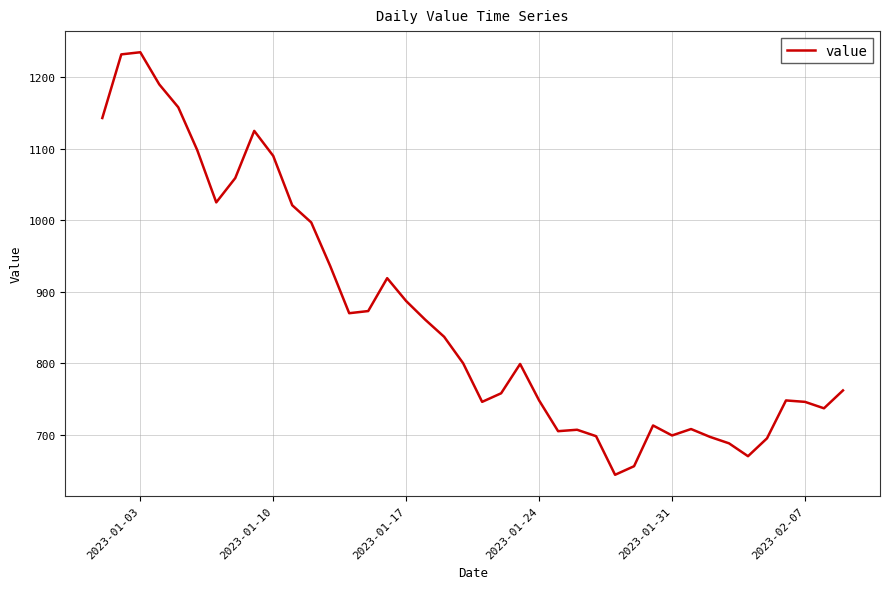

What is the minimum value shown in the chart?

644